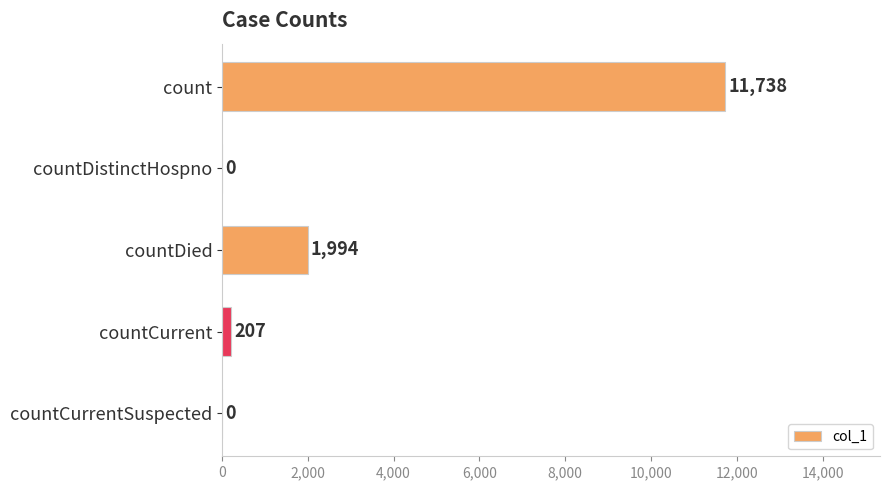

What is the greatest value displayed?

11738